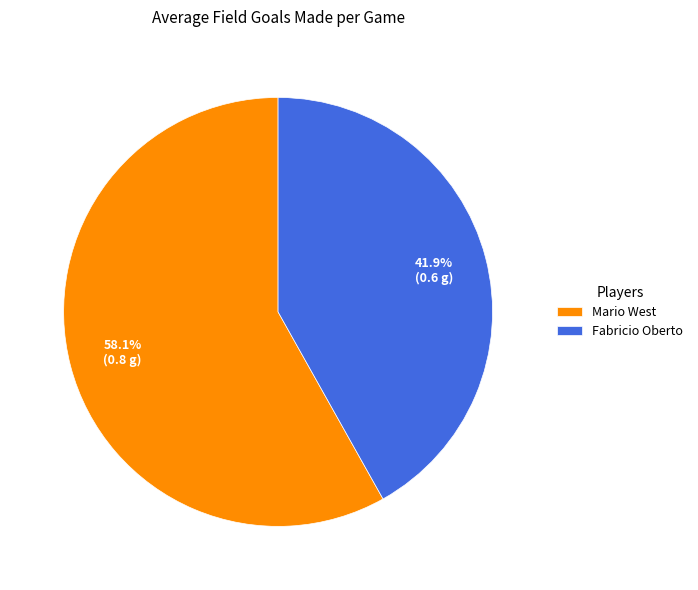

How many slices are in this pie chart?

2